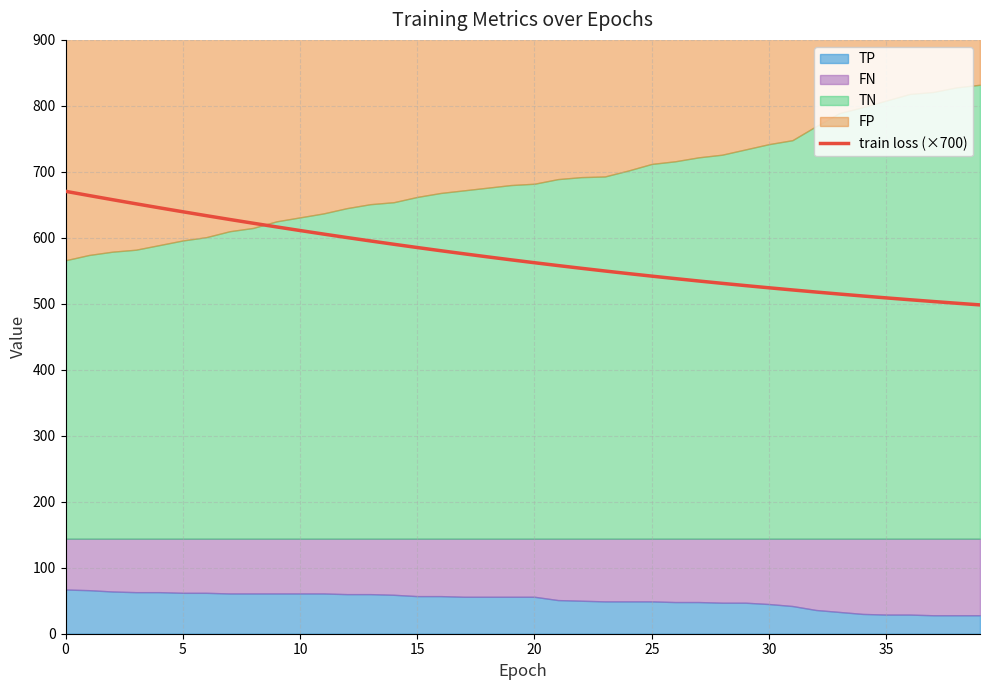

Between 23 and 24, which is larger?

23